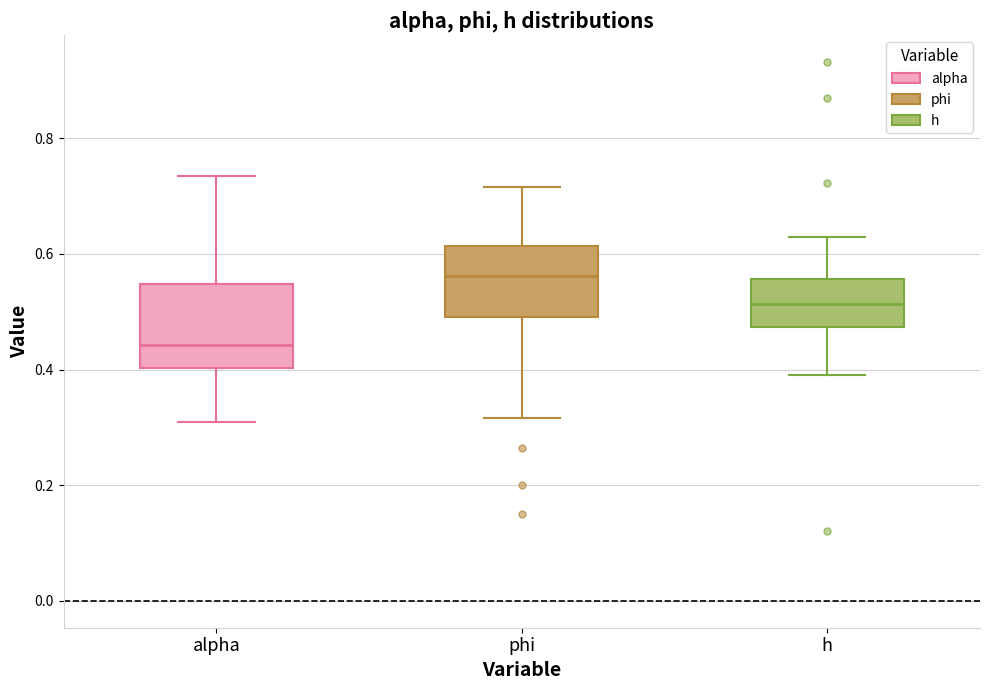

Comparing the boxes themselves (not the whiskers), which one is the tallest?

alpha